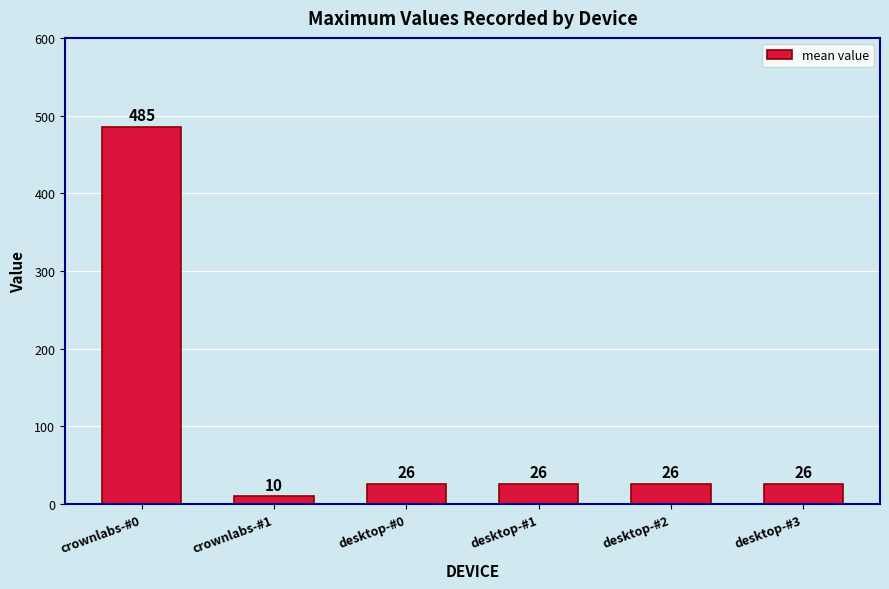

Is it true that the value at desktop-#2 is 11.7?

False